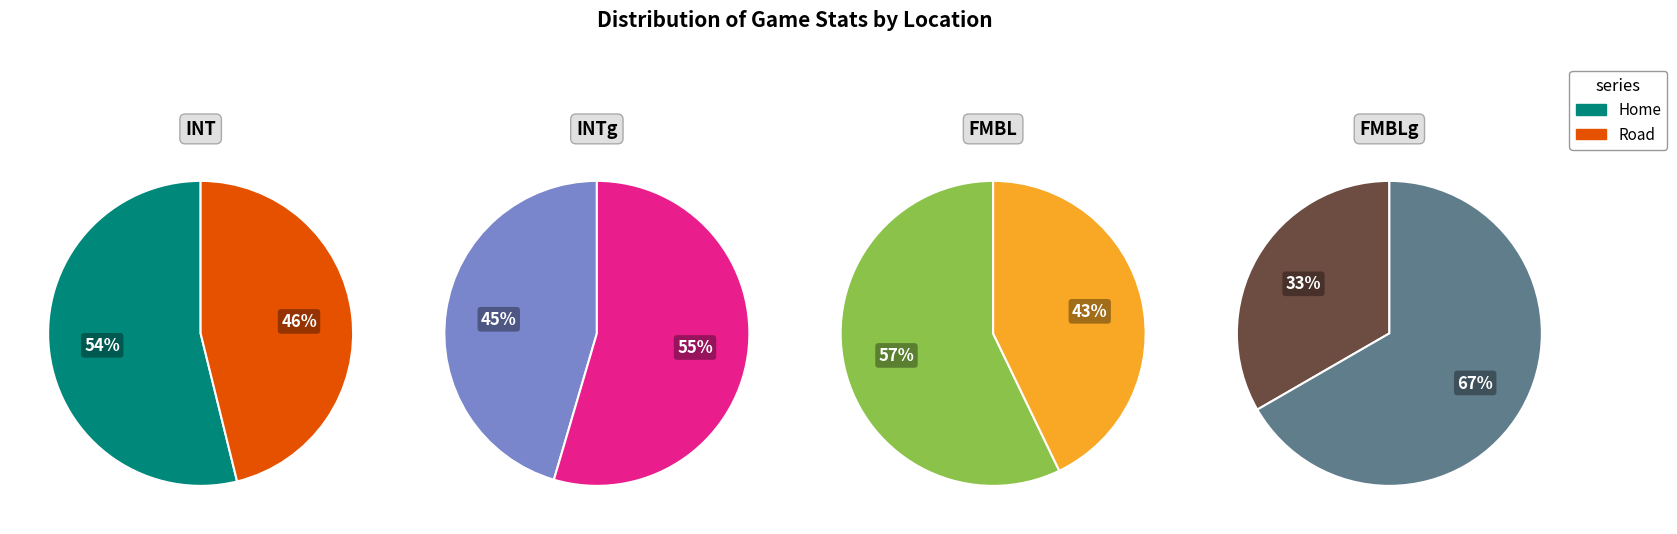

Rank the categories by INTg value from lowest to highest.

Home, Road